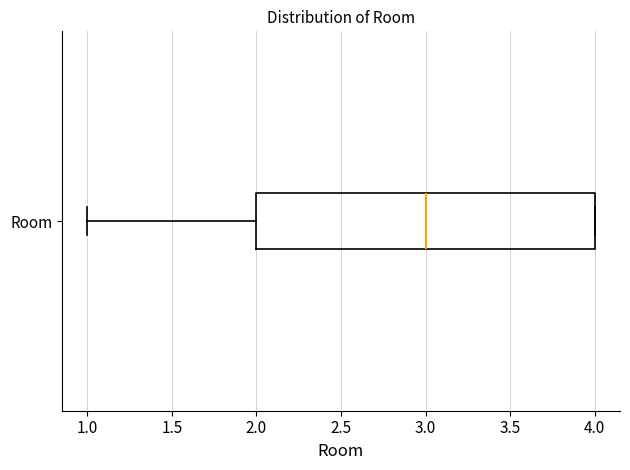

Transcribe this box plot: give where the median line is, the range the box spans, and where the two whiskers end, as read against the x-axis. The values are not printed on the chart, so give them approximately, as read against the axis.

median 3, box 2 to 4, whiskers 1 to 4